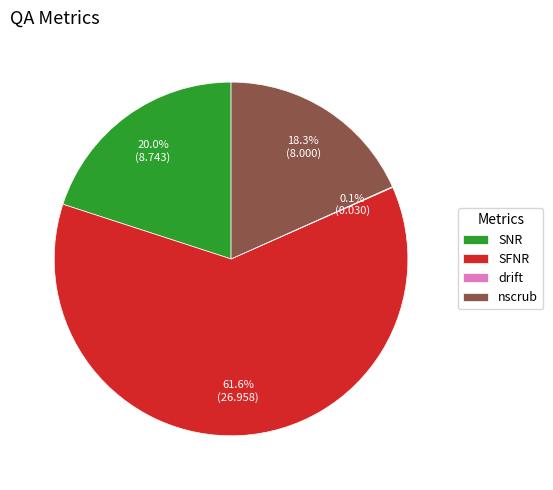

What percentage is the SNR slice, to the nearest percent?

20%